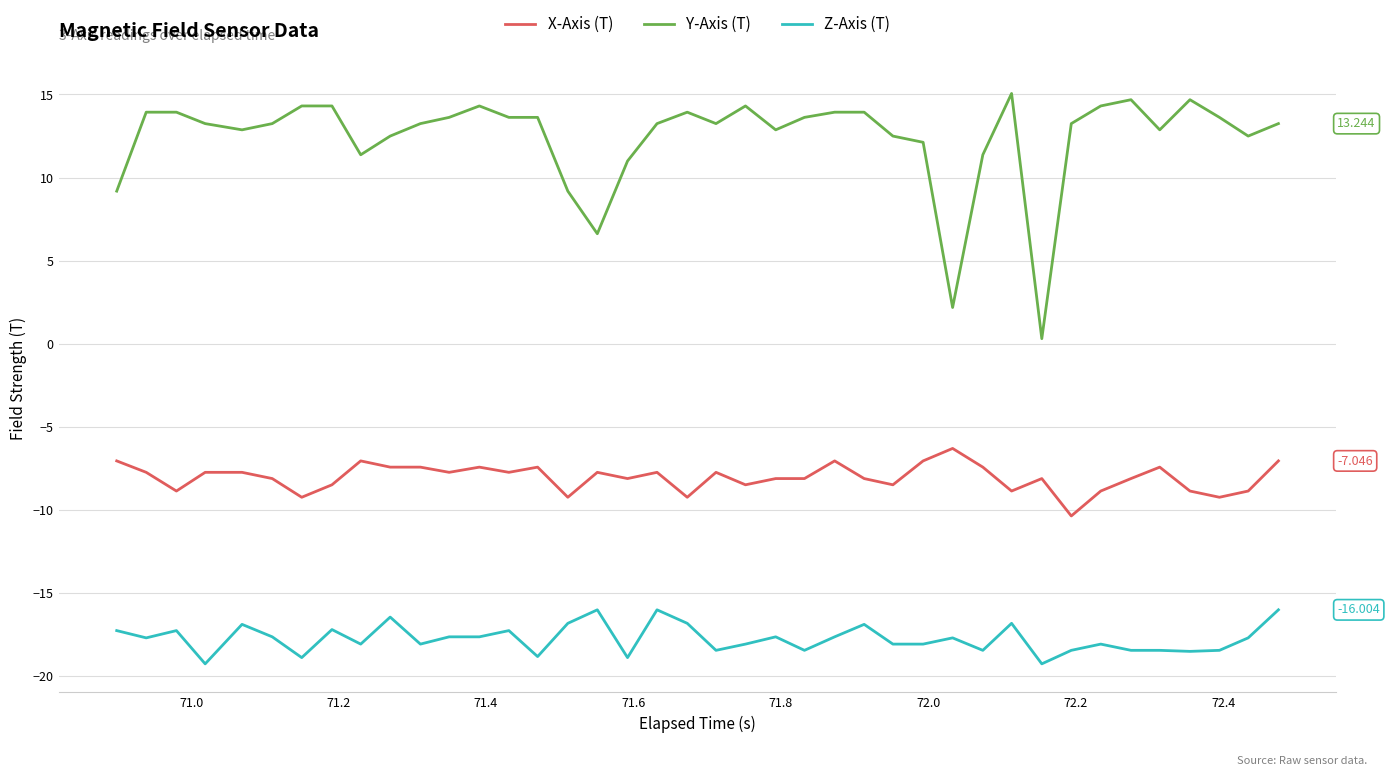

Which series has the largest range (max minus min)?

Y-Axis (T)